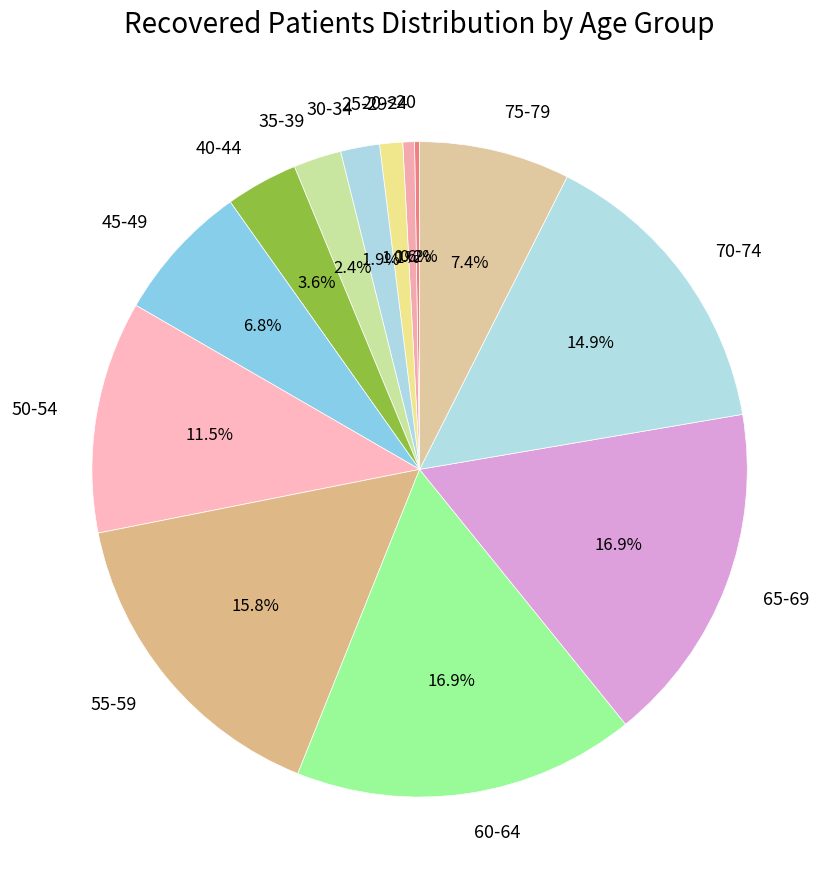

What percentage is the 35-39 slice, to the nearest percent?

2%